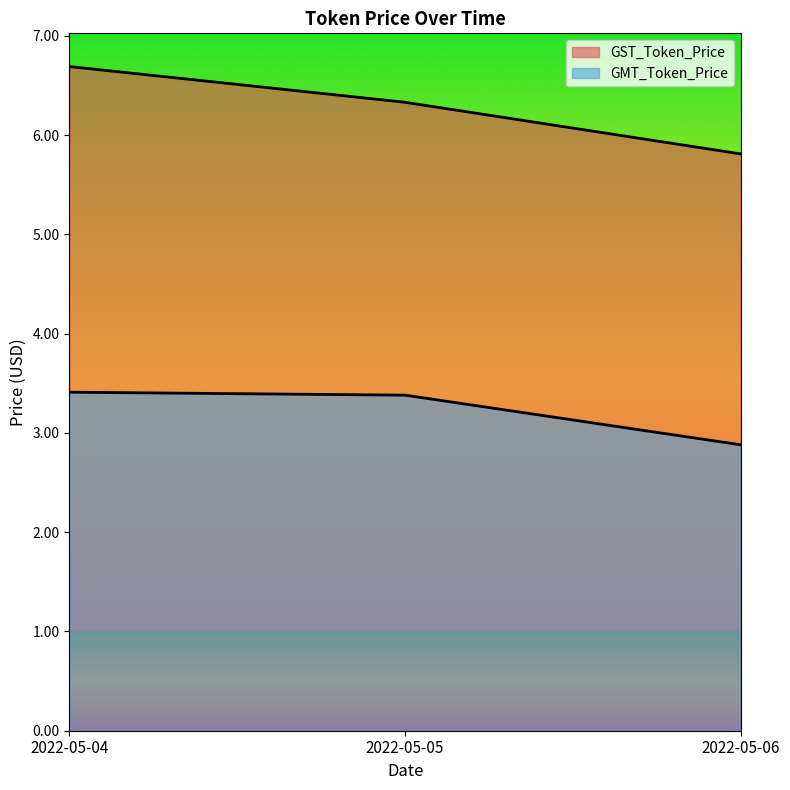

What is the maximum value for GST_Token_Price?

6.7